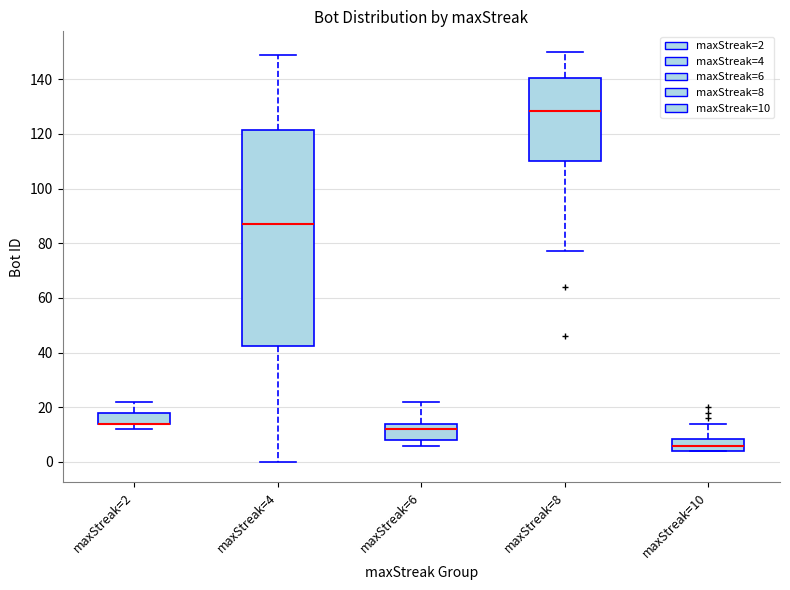

Where is the lower edge of the box for maxStreak=2 on the y-axis? The values are not printed on the chart, so give them approximately, as read against the axis.

14